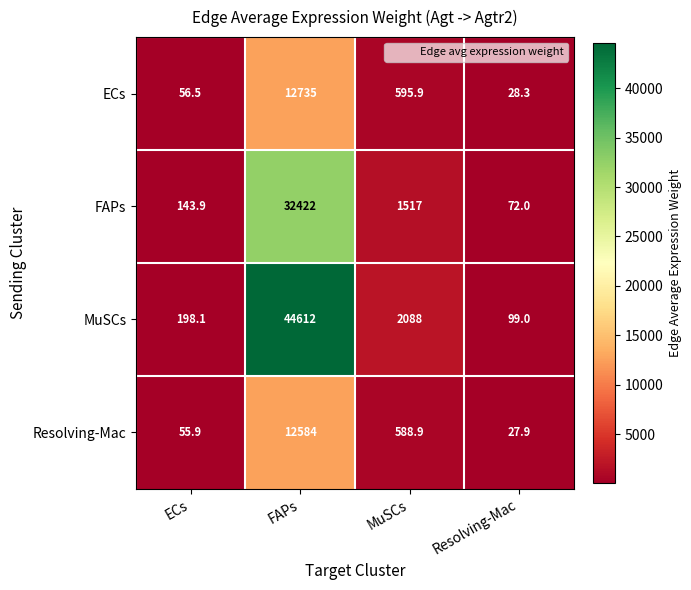

What is the sum of all ECs values?

13415.7